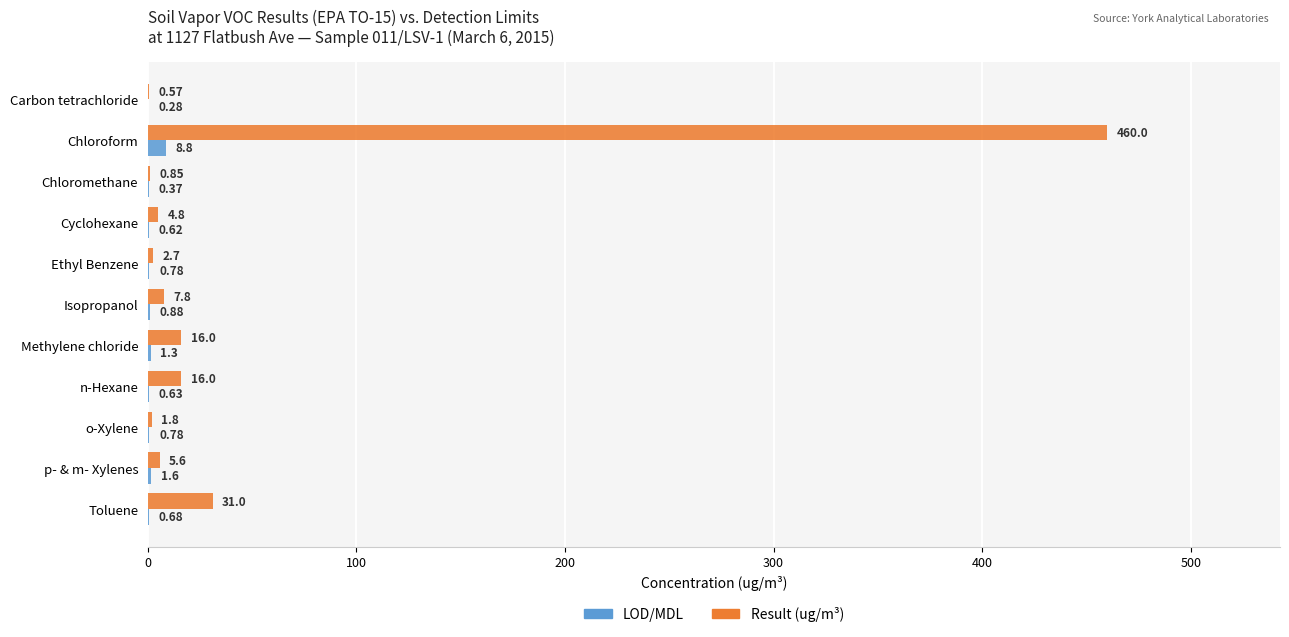

What is the greatest value displayed?

460.0